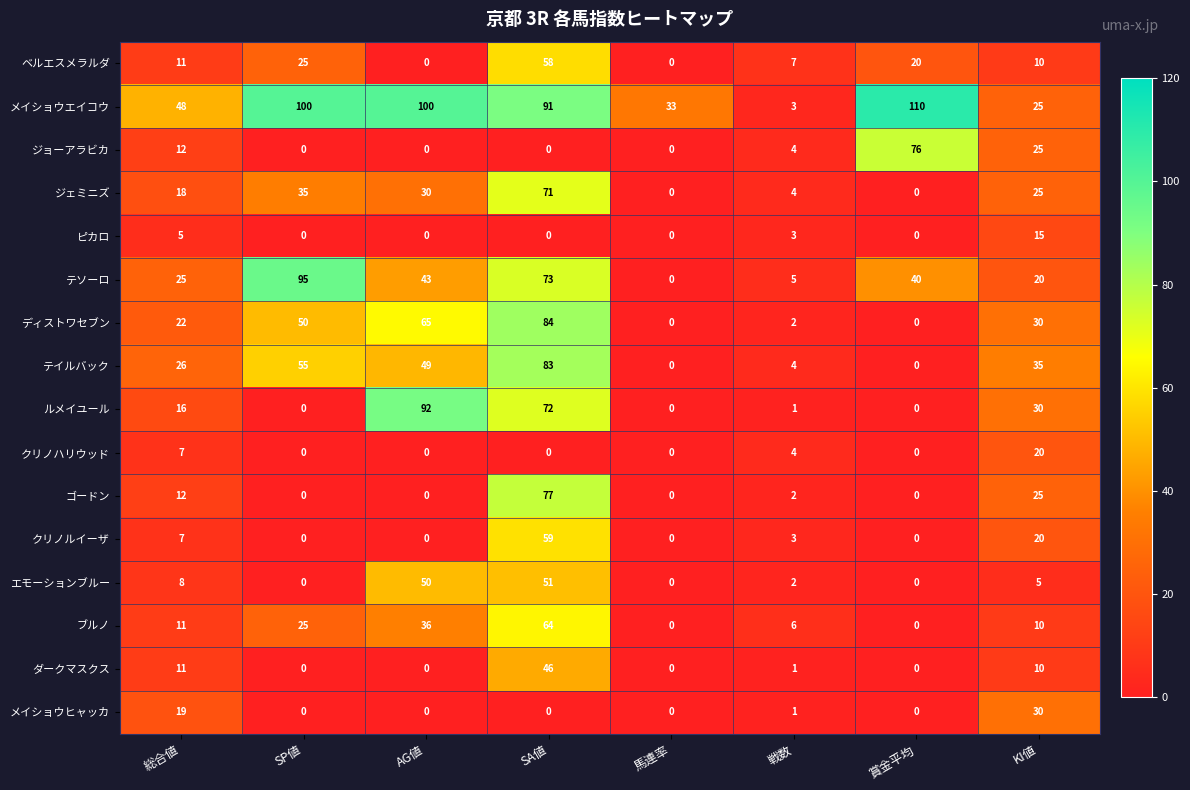

Where does the ジョーアラビカ series first go above 4?

総合値